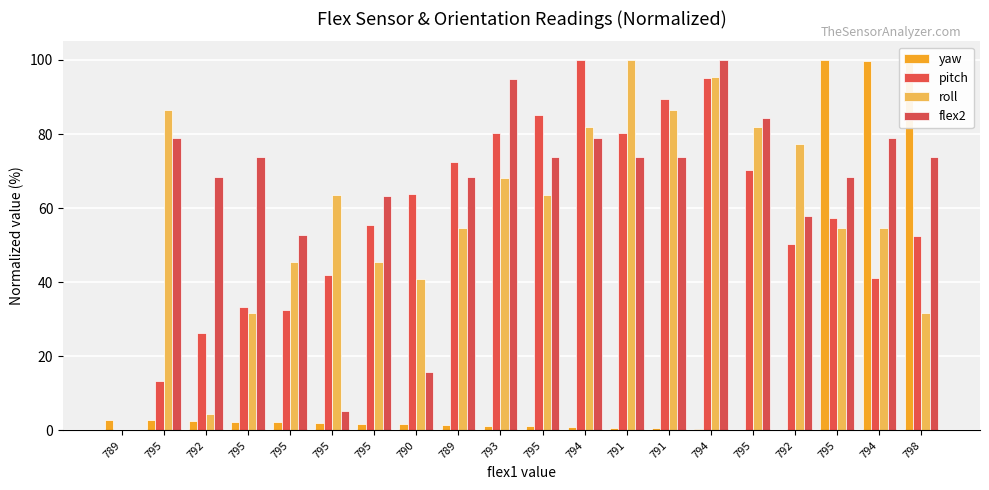

Count the number of categories in the chart.

20